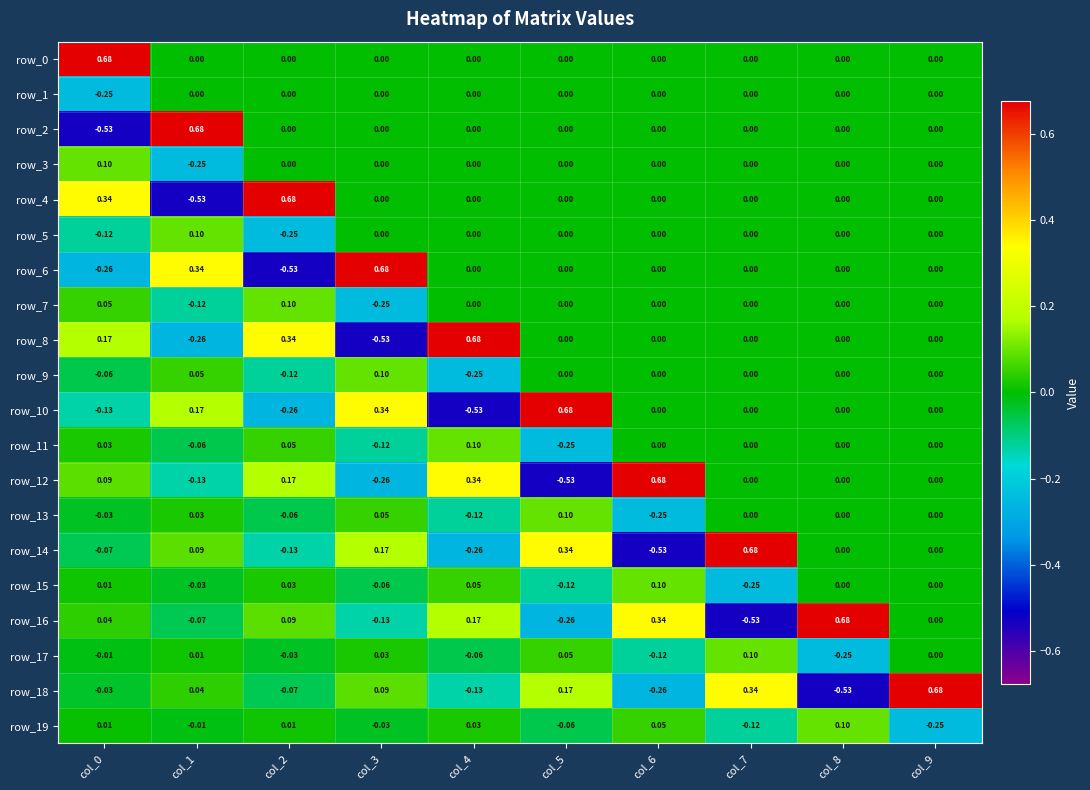

Is the value of row_18 at col_7 greater than the value of row_7 at col_8?

Yes